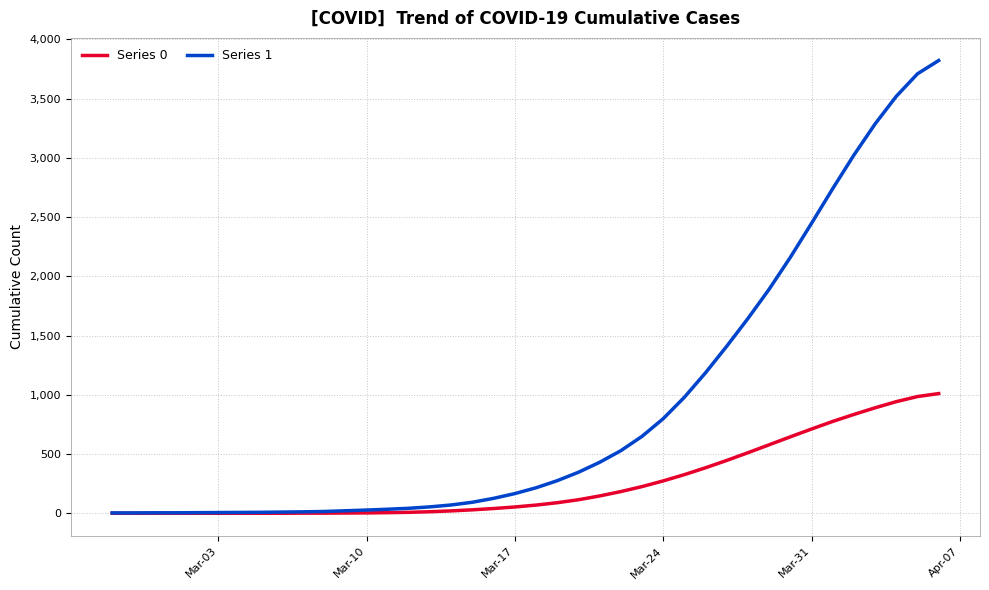

Which series has the largest total across all categories?

Series 1